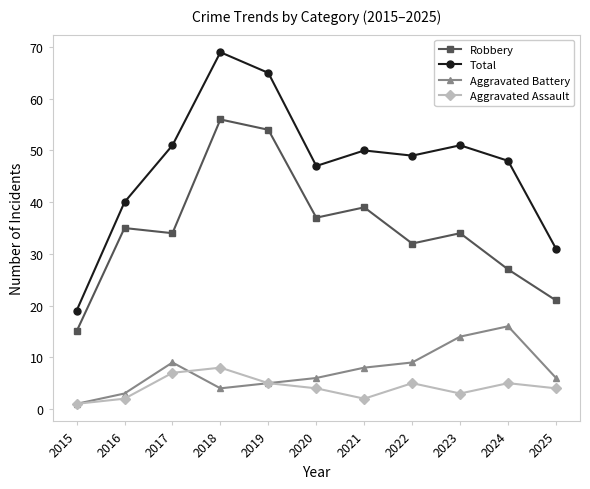

True or false: Robbery and Total cross at least once.

False